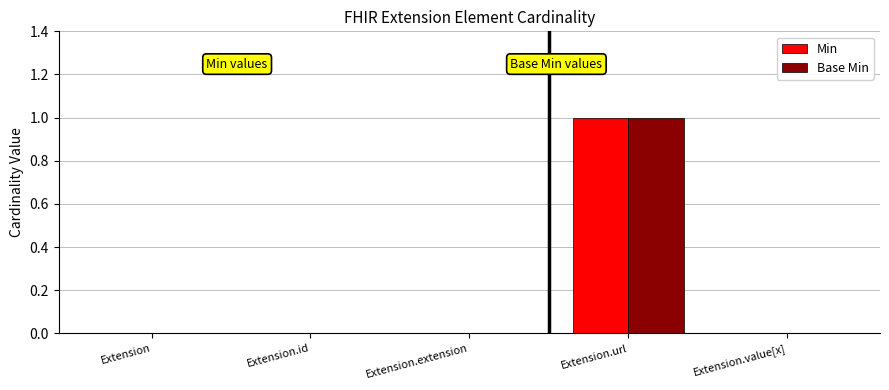

Is the value of Min at Extension.url greater than the value of Base Min at Extension.value[x]?

Yes